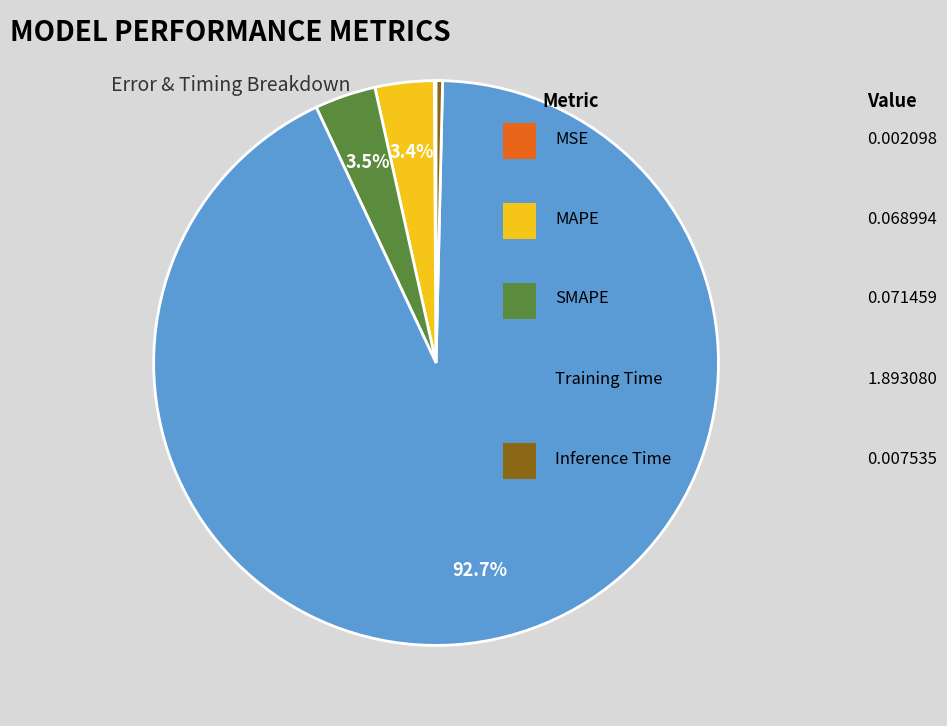

Is there a majority slice in this chart?

Yes